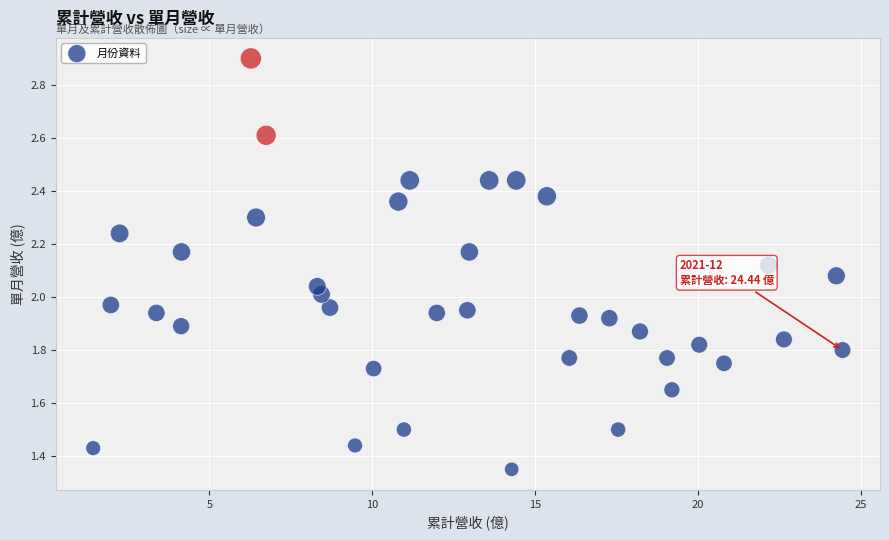

What is the range of X values (max minus min)?

23.0